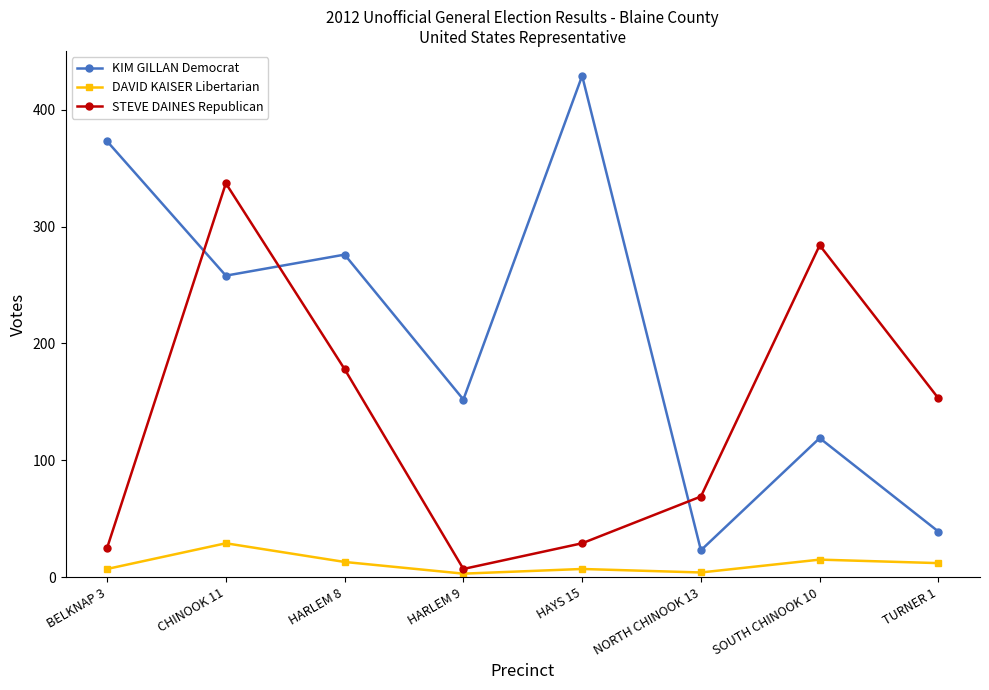

Is it true that KIM GILLAN Democrat equals 23 at NORTH CHINOOK 13?

True